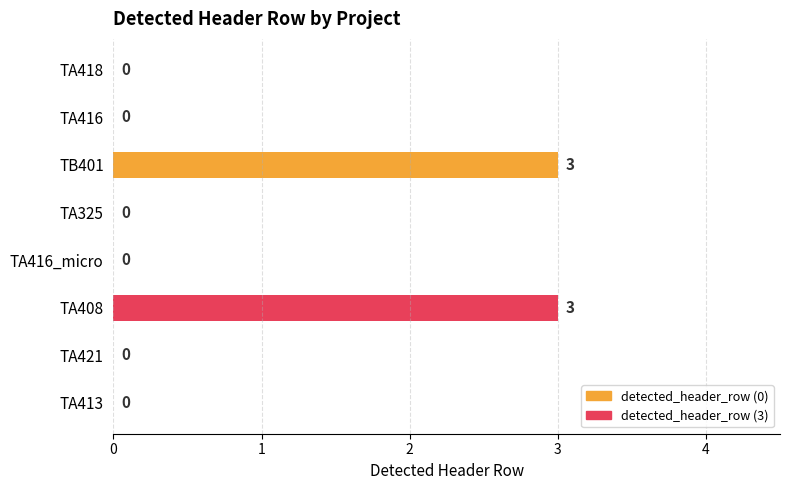

True or false: the data shows 0 at TA413.

True